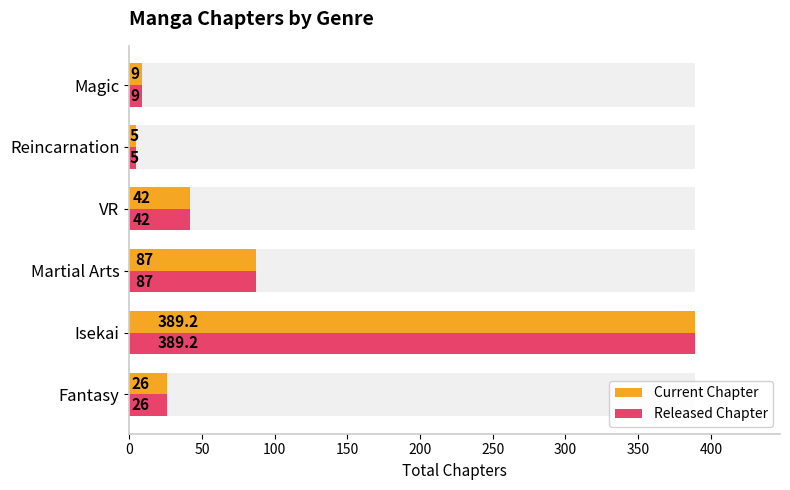

Are the bars horizontal?

Yes